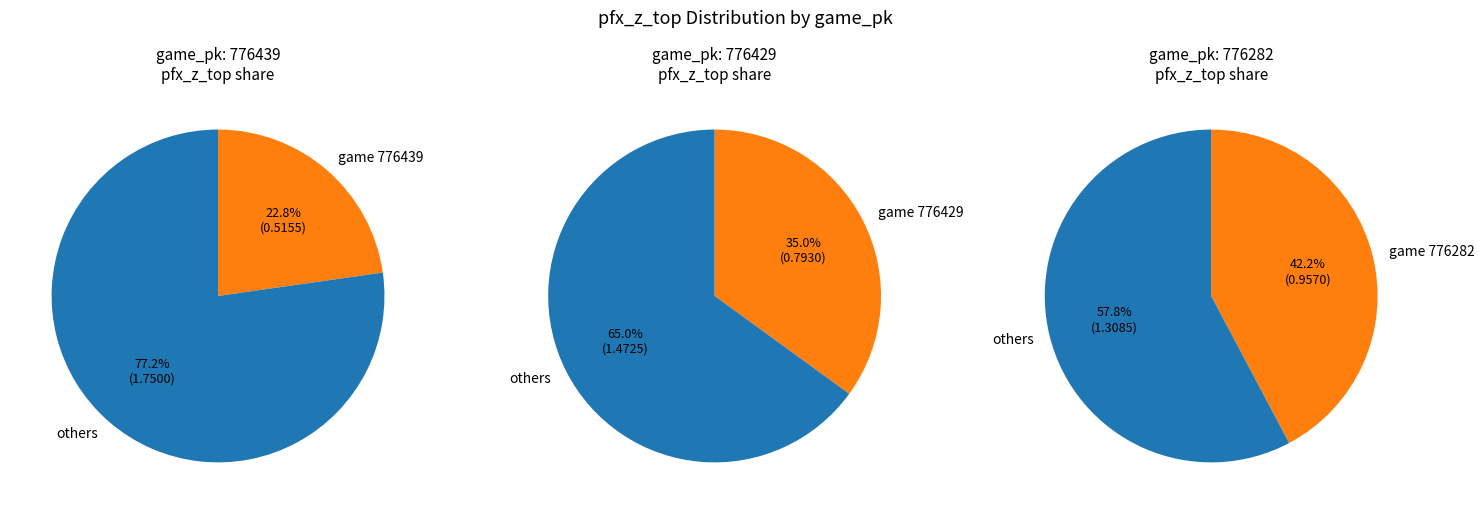

Which slice is the largest?

776282